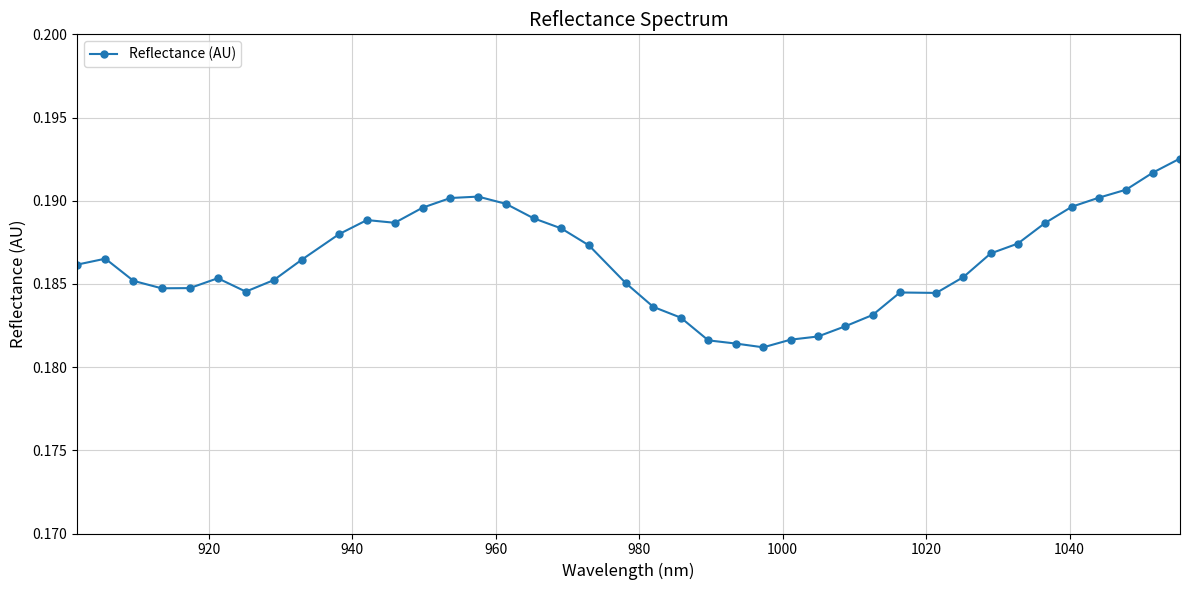

True or false: there are more than 2 points higher than both neighbors.

True